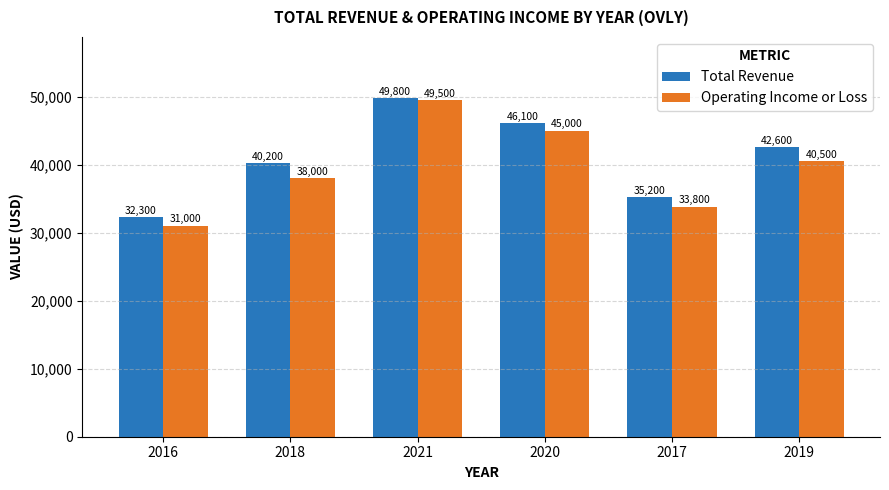

How many data points in Total Revenue are less than 42600?

3